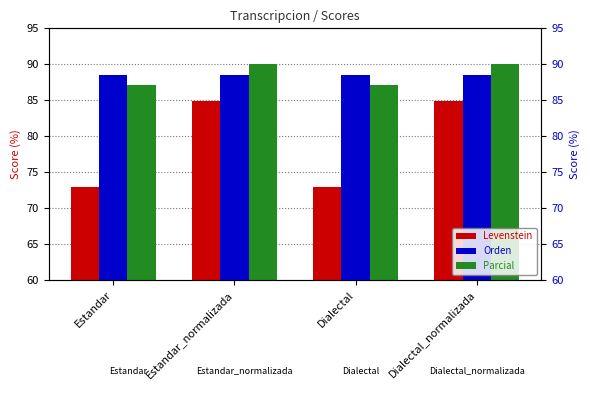

Is it true that Parcial equals 87.1 at Dialectal?

True